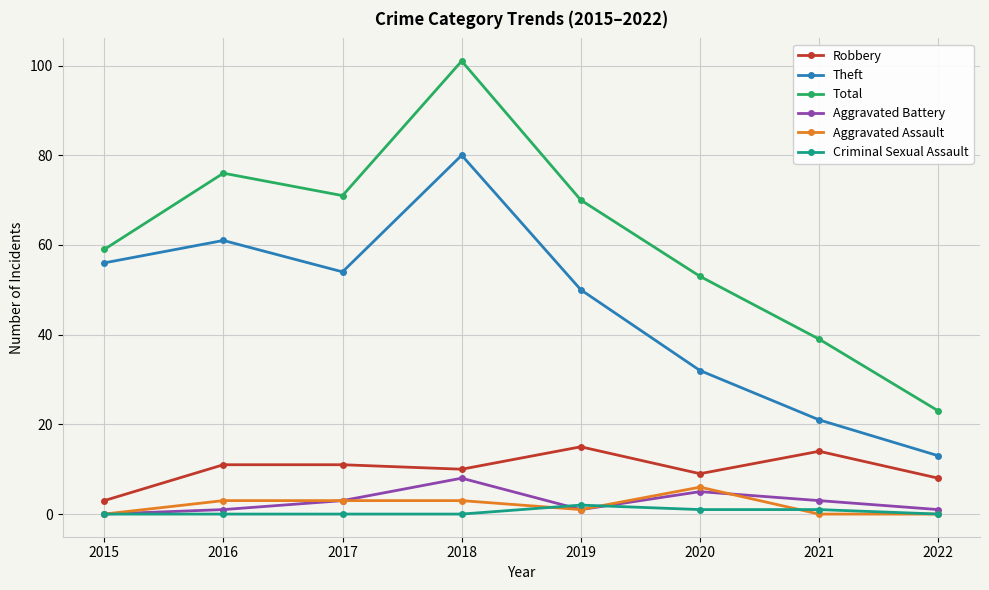

Rank the series at 2018 from highest to lowest value.

Total, Theft, Robbery, Aggravated Battery, Aggravated Assault, Criminal Sexual Assault